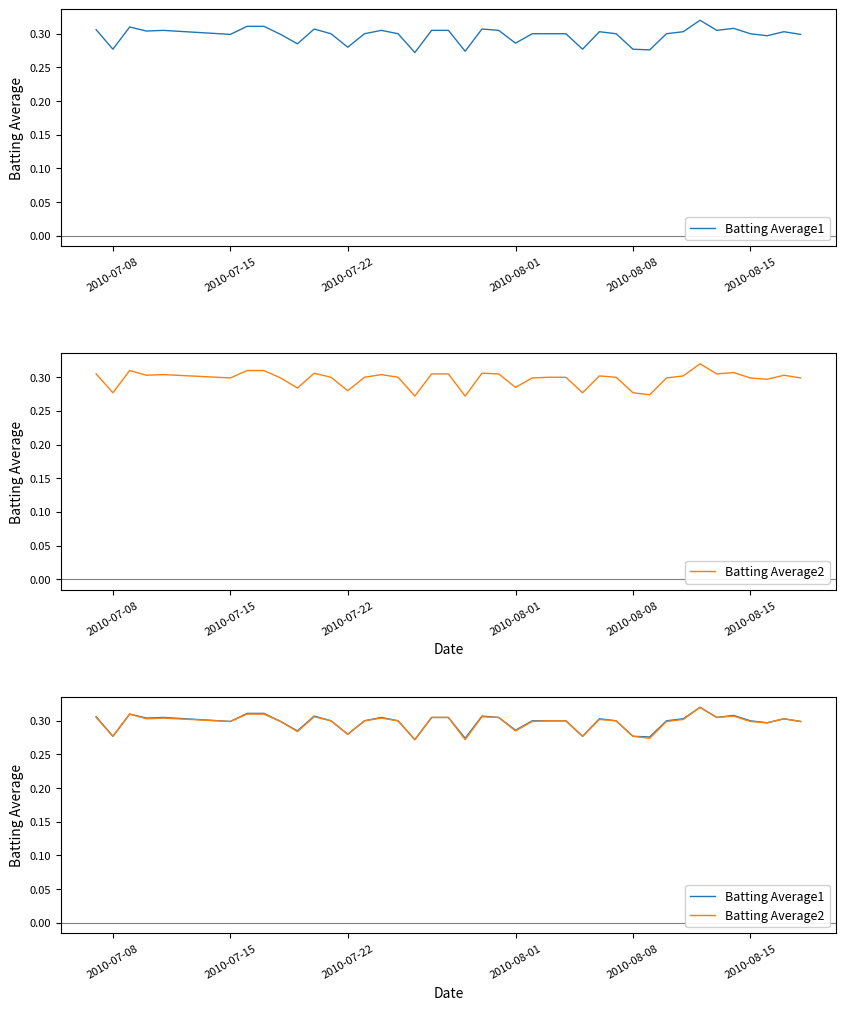

Which series has the widest spread of values?

Batting Average1